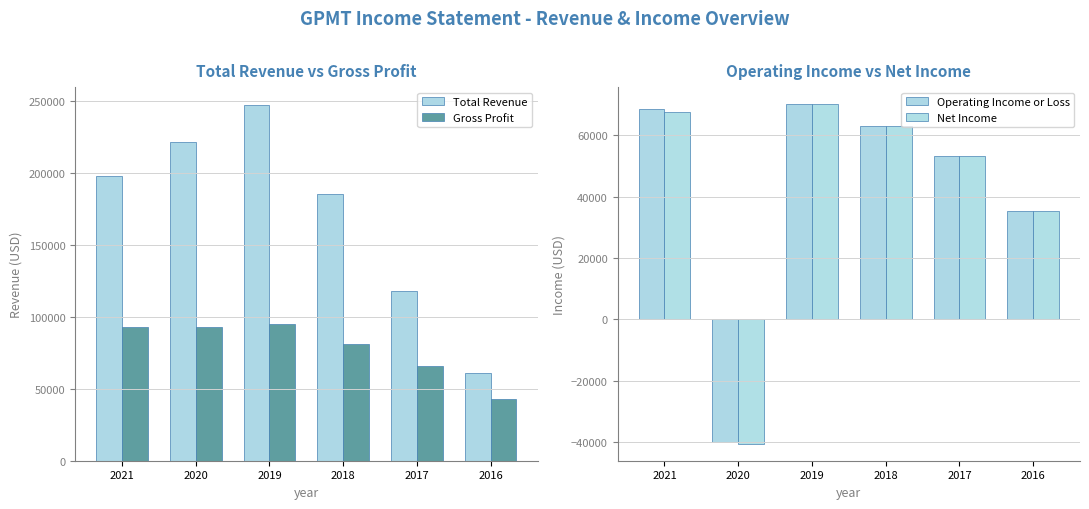

The Gross Profit series shows 65600 at 2017. True or false?

True